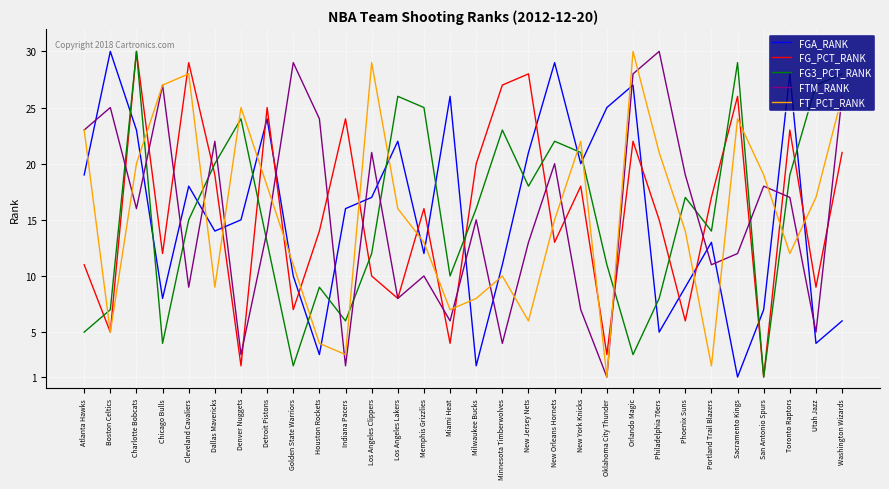

Which category has the lowest value in the FGA_RANK series?

Sacramento Kings